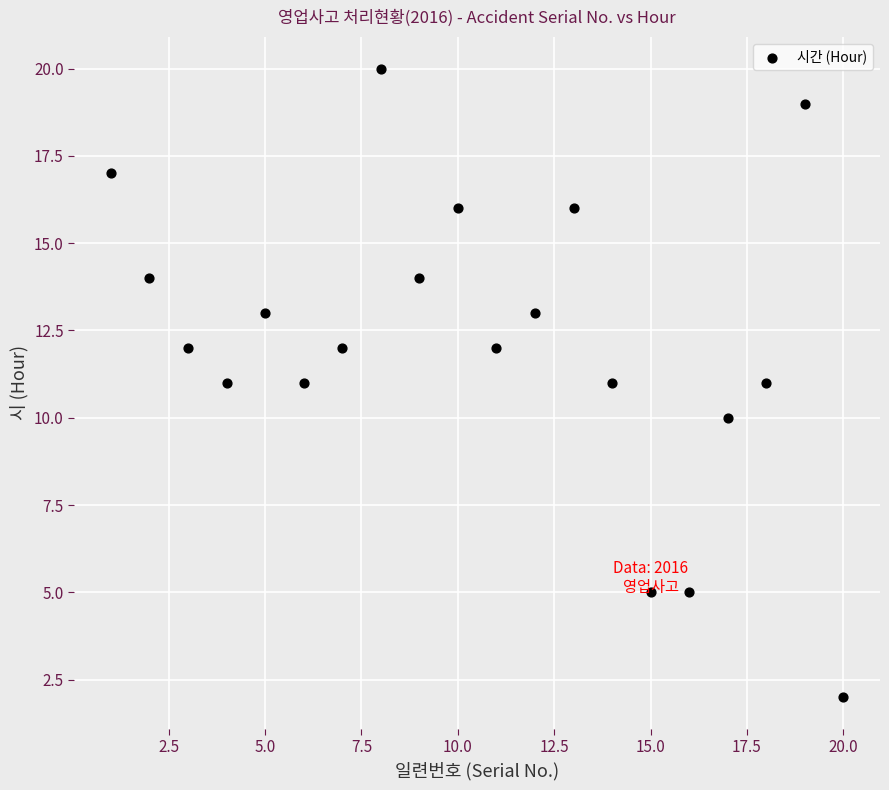

What is the range of X values (max minus min)?

19